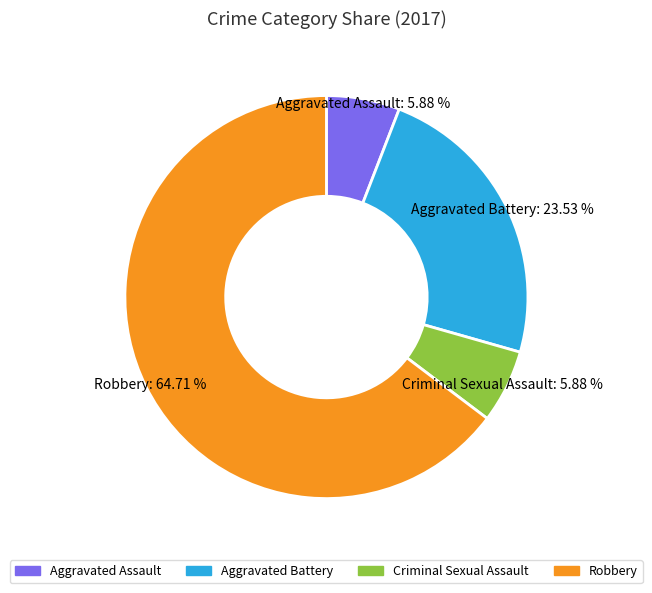

Which category has the biggest portion of the pie?

Robbery